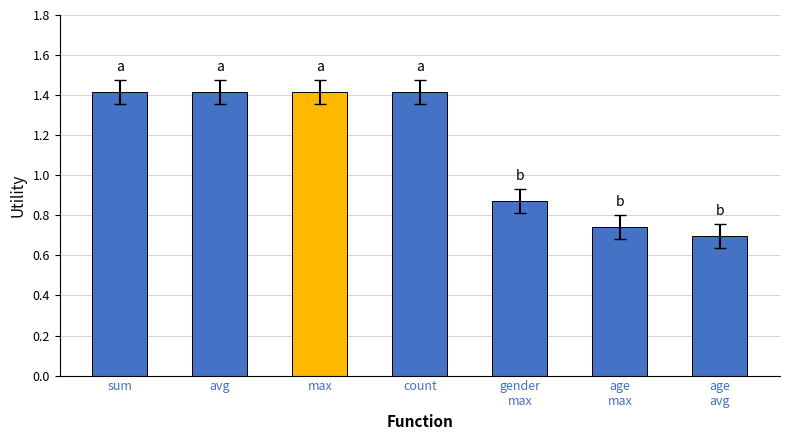

What is the maximum value shown in the chart?

1.4